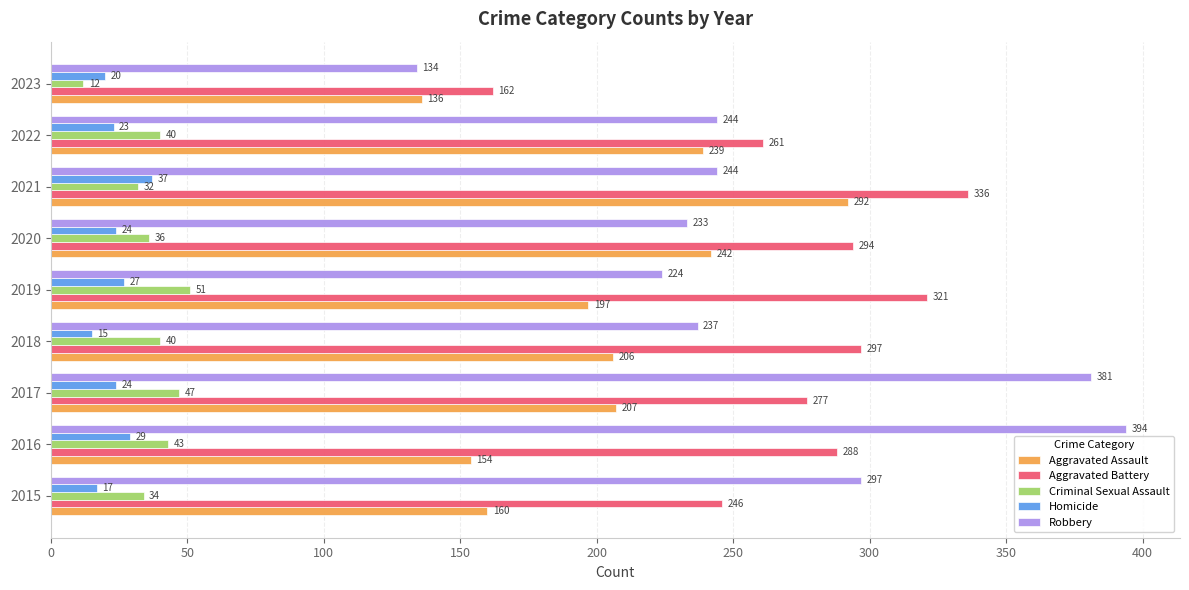

What is the difference between the maximum and second lowest values in the Aggravated Battery series?

90